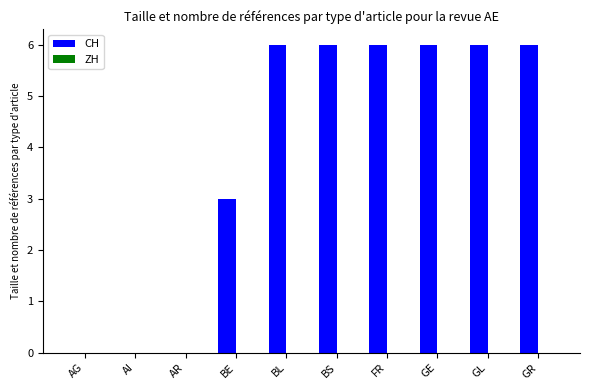

Which has a higher value, BS or AR?

BS